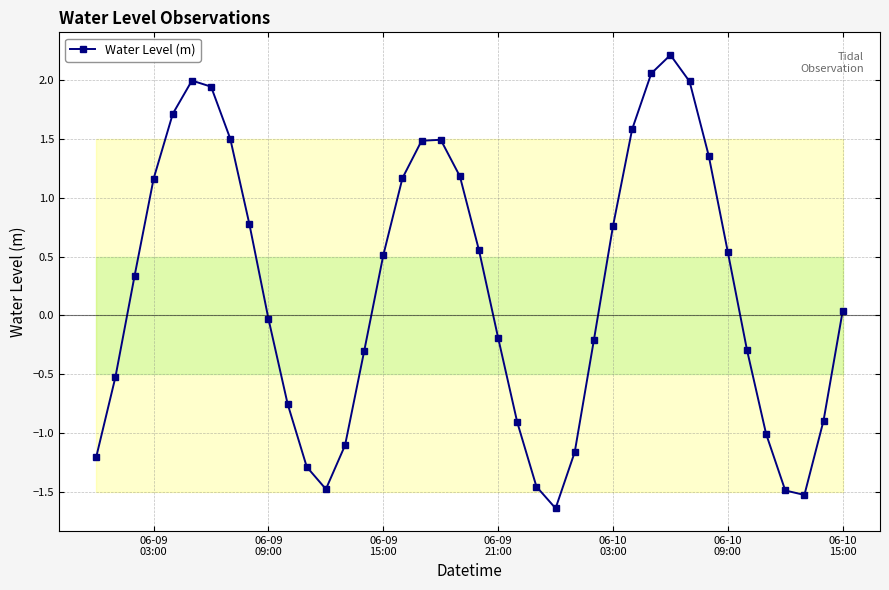

What is the value of the 20th point from the left?

1.2